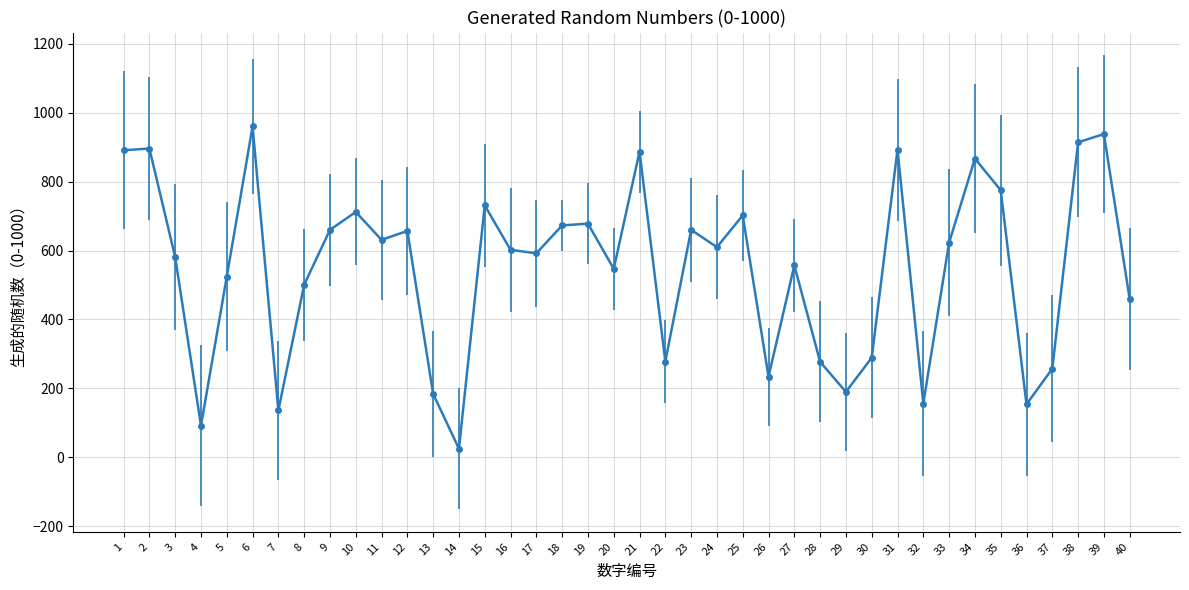

What is the difference between the maximum and minimum values?

935